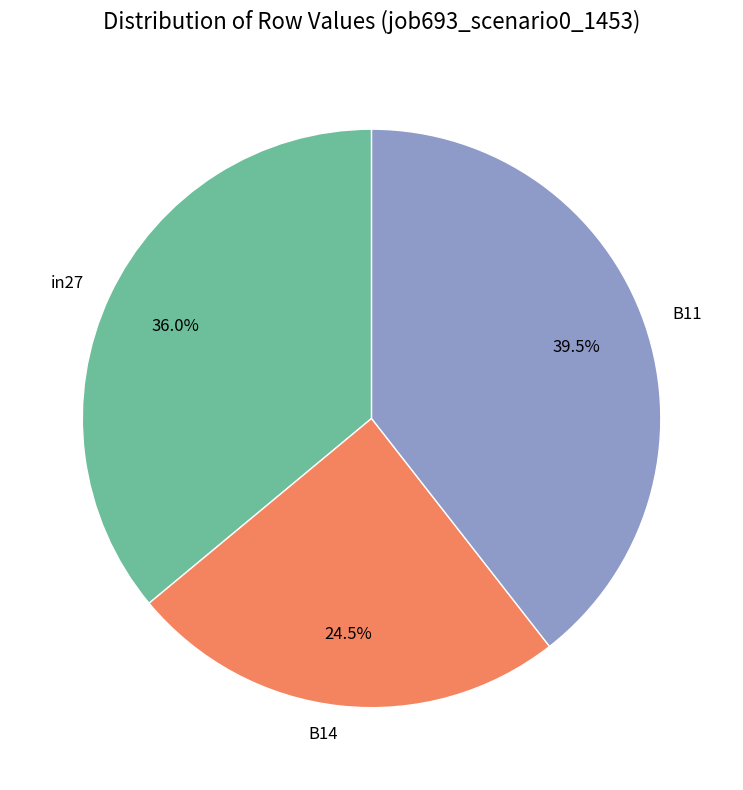

What portion of the pie excludes in27?

64.0%